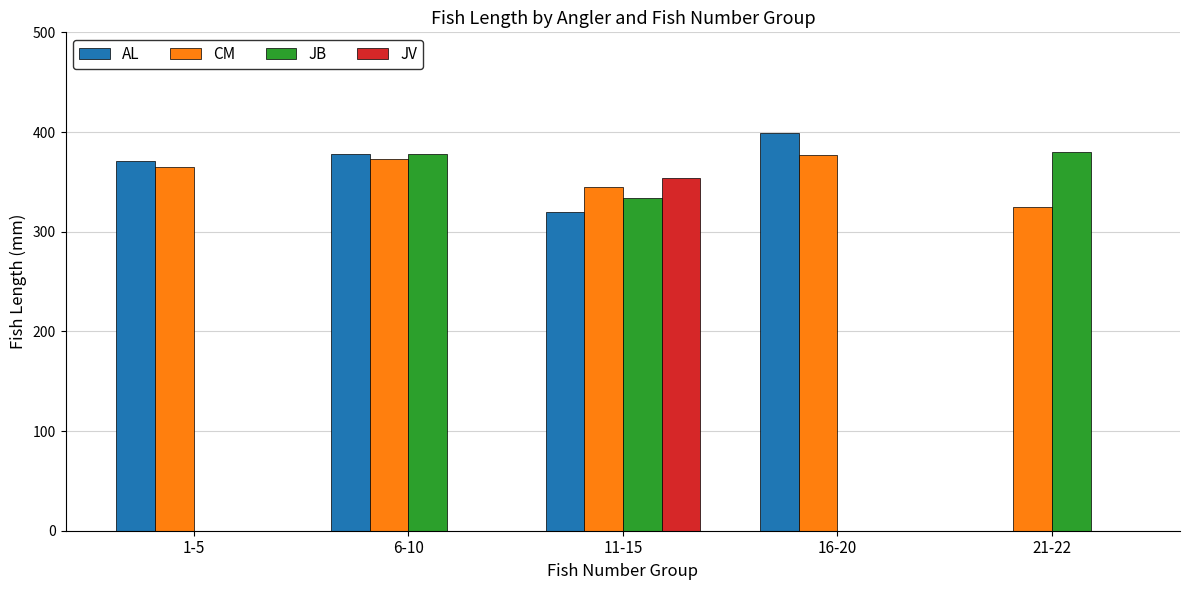

The AL series shows 162.0 at 16-20. True or false?

False